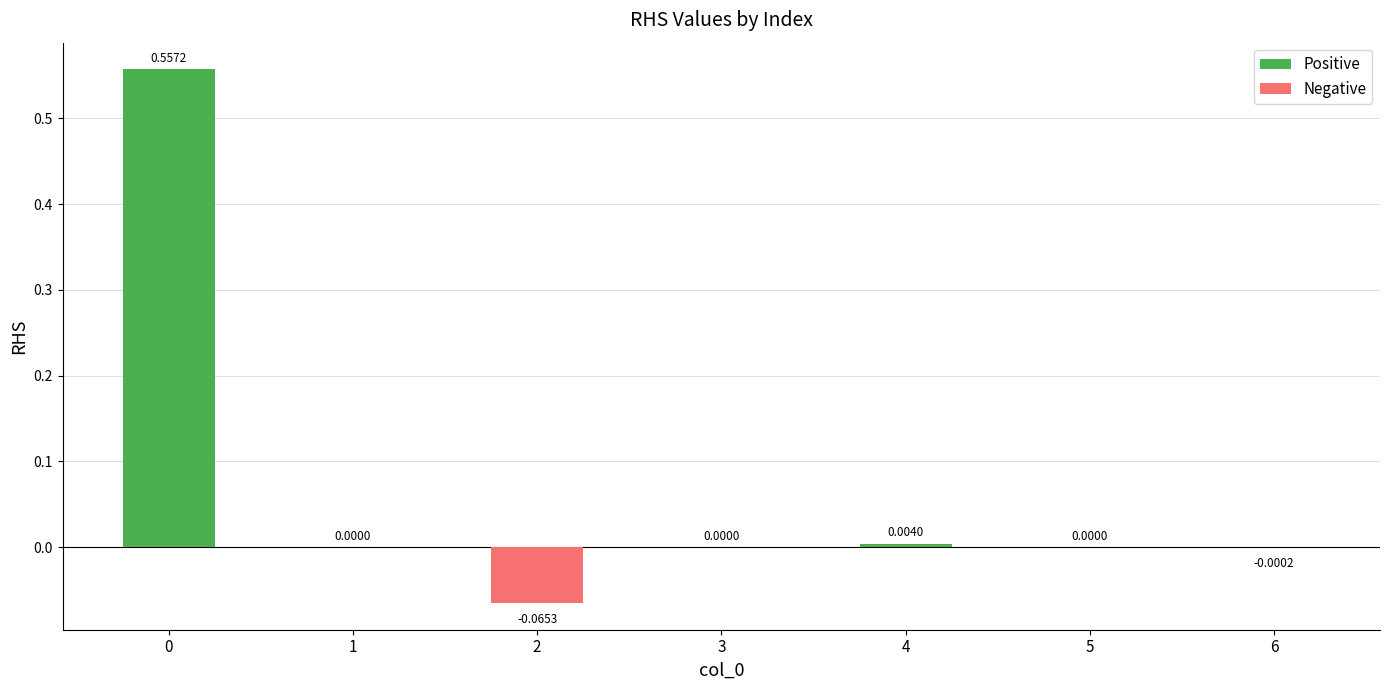

What is the sum of all values?

0.5